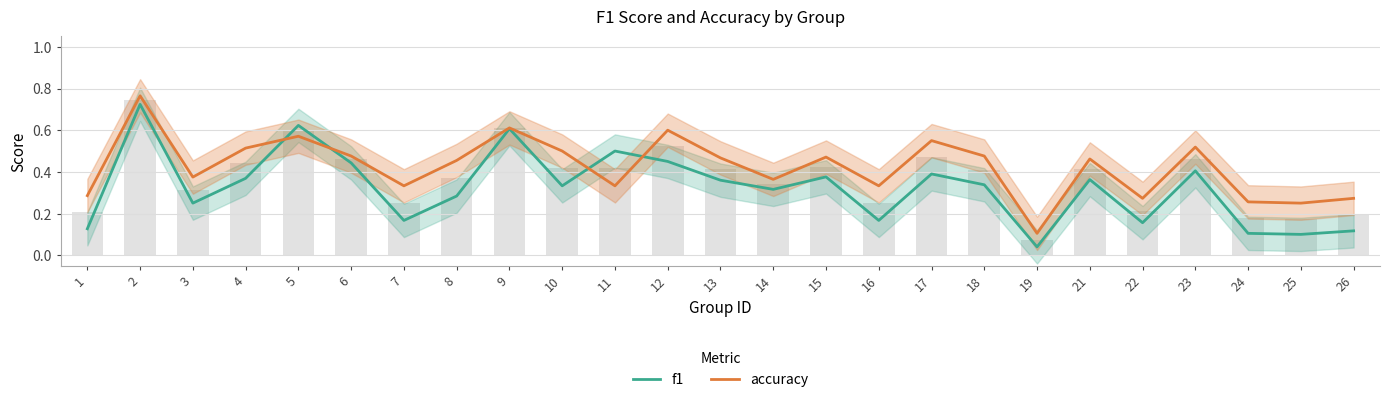

What is the difference between the highest and lowest values at 22?

0.1